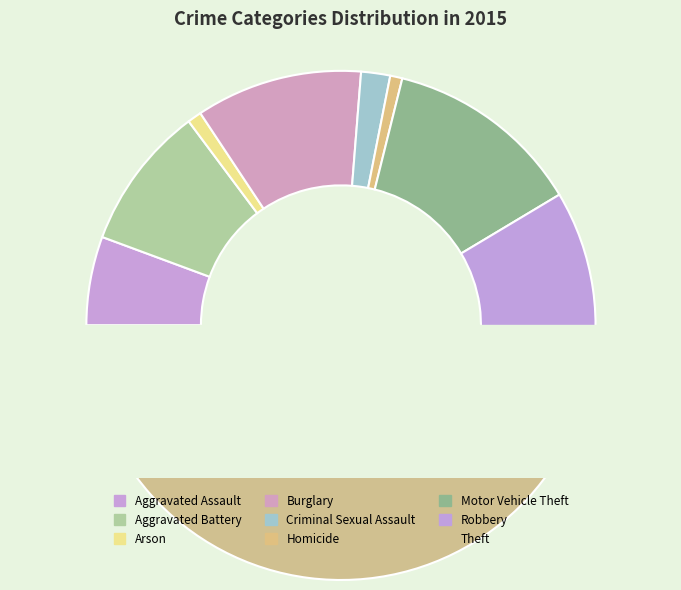

The Aggravated Battery slice represents 1% of the pie. True or false?

False